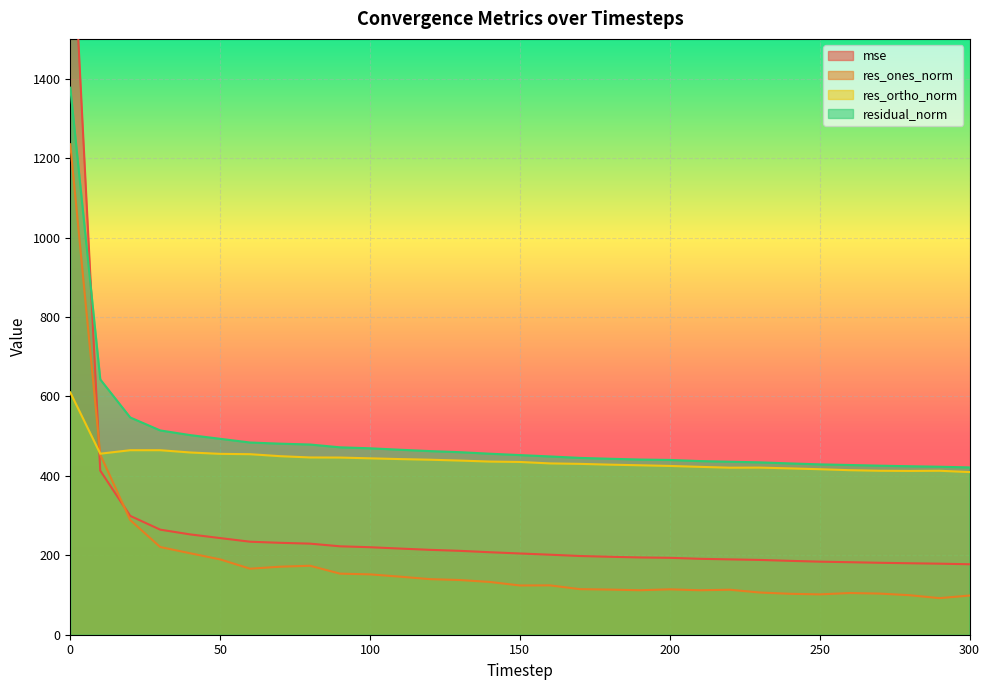

What are all the series names shown in the legend?

mse, res_ones_norm, res_ortho_norm, residual_norm